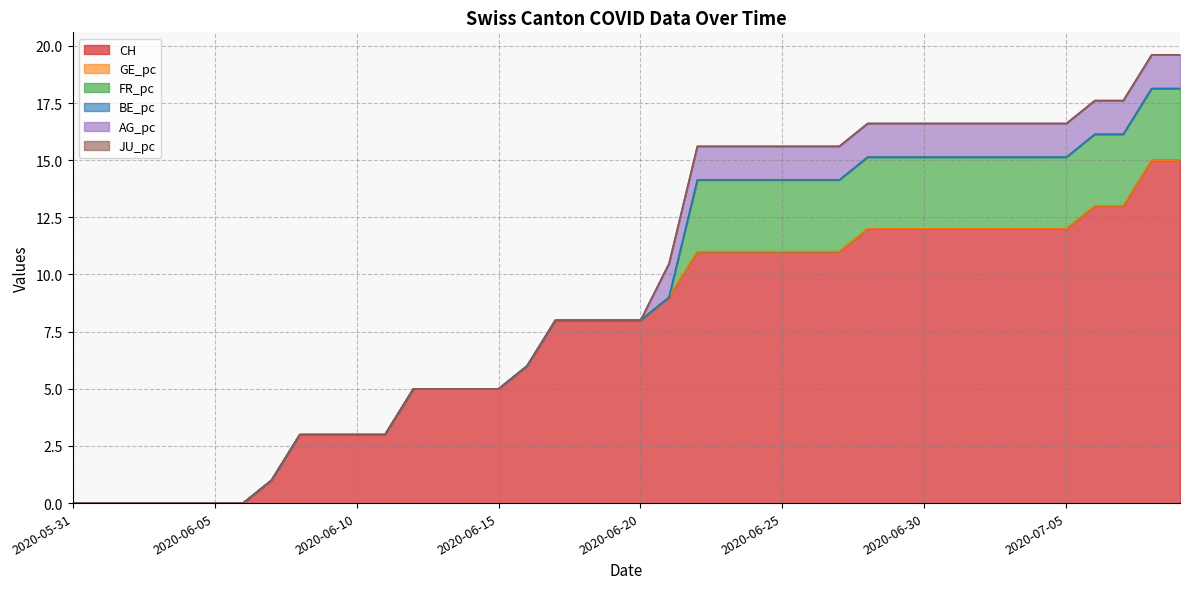

Rank the series by their maximum value, from lowest to highest.

GE_pc, BE_pc, JU_pc, AG_pc, FR_pc, CH